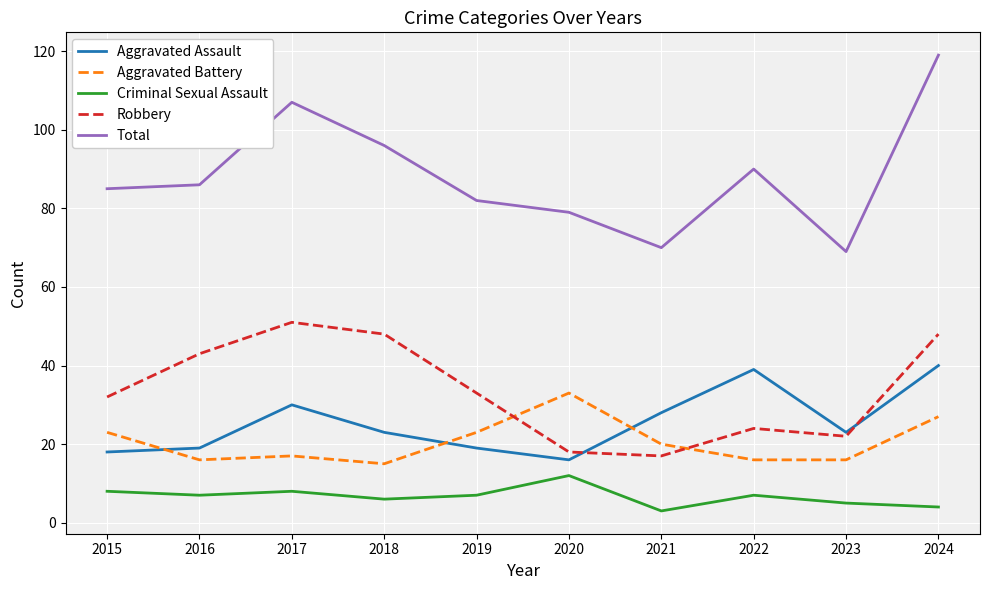

Rank the series at 2024 from lowest to highest value.

Criminal Sexual Assault, Aggravated Battery, Aggravated Assault, Robbery, Total